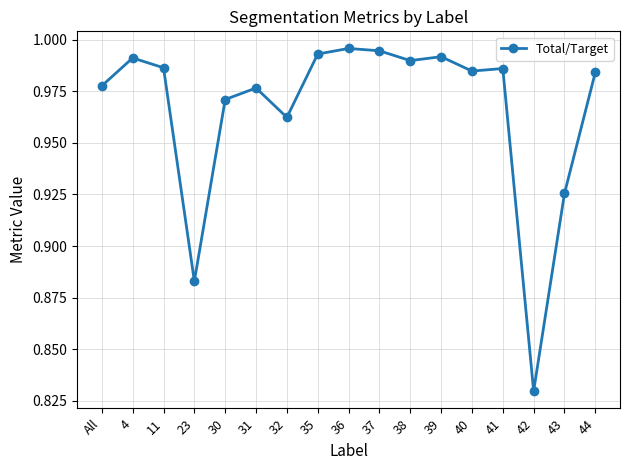

How many series are shown in this chart?

1